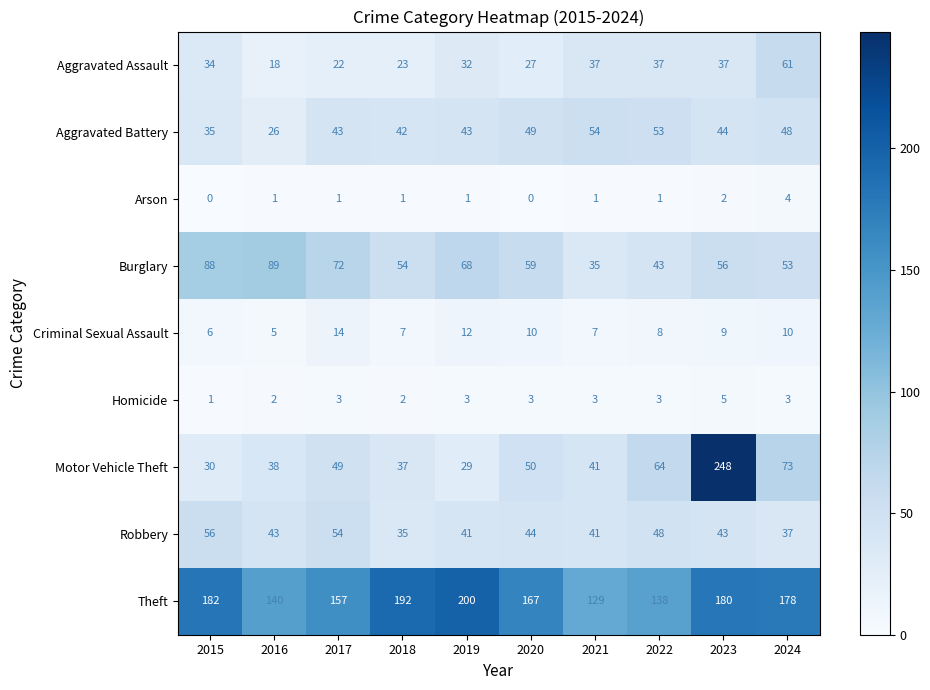

Rank the series by their maximum value, from highest to lowest.

Motor Vehicle Theft, Theft, Burglary, Aggravated Assault, Robbery, Aggravated Battery, Criminal Sexual Assault, Homicide, Arson